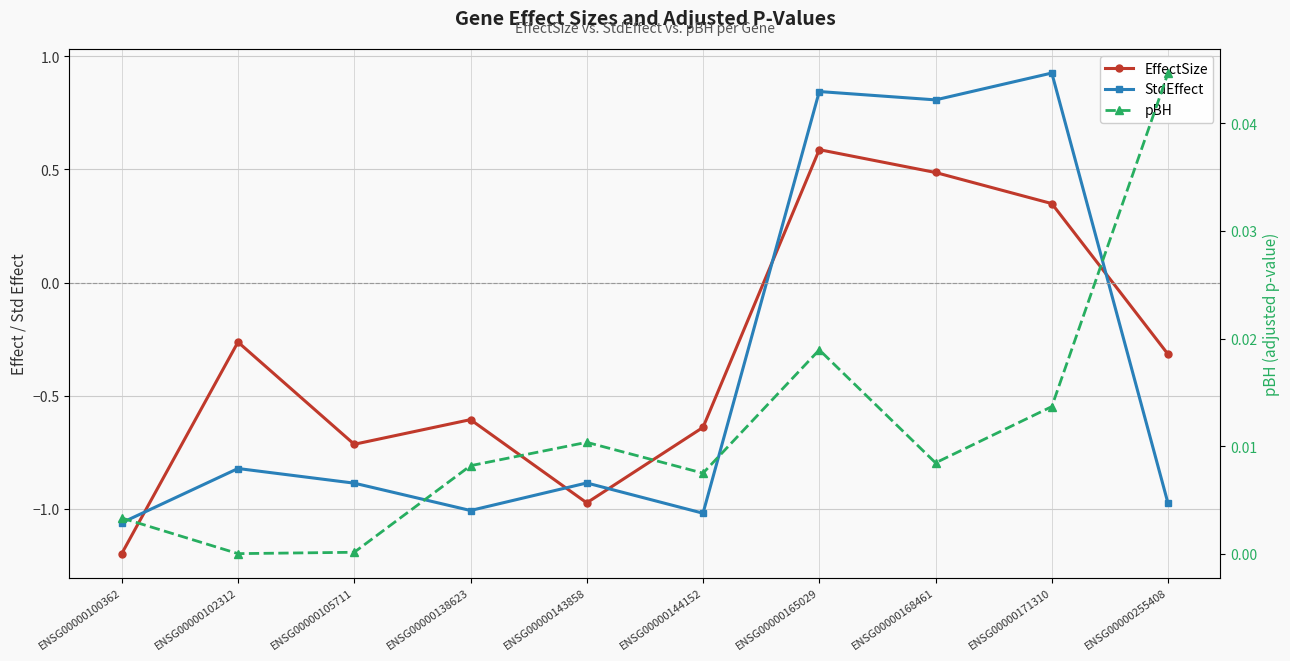

At which label does pBH reach its minimum?

ENSG00000102312